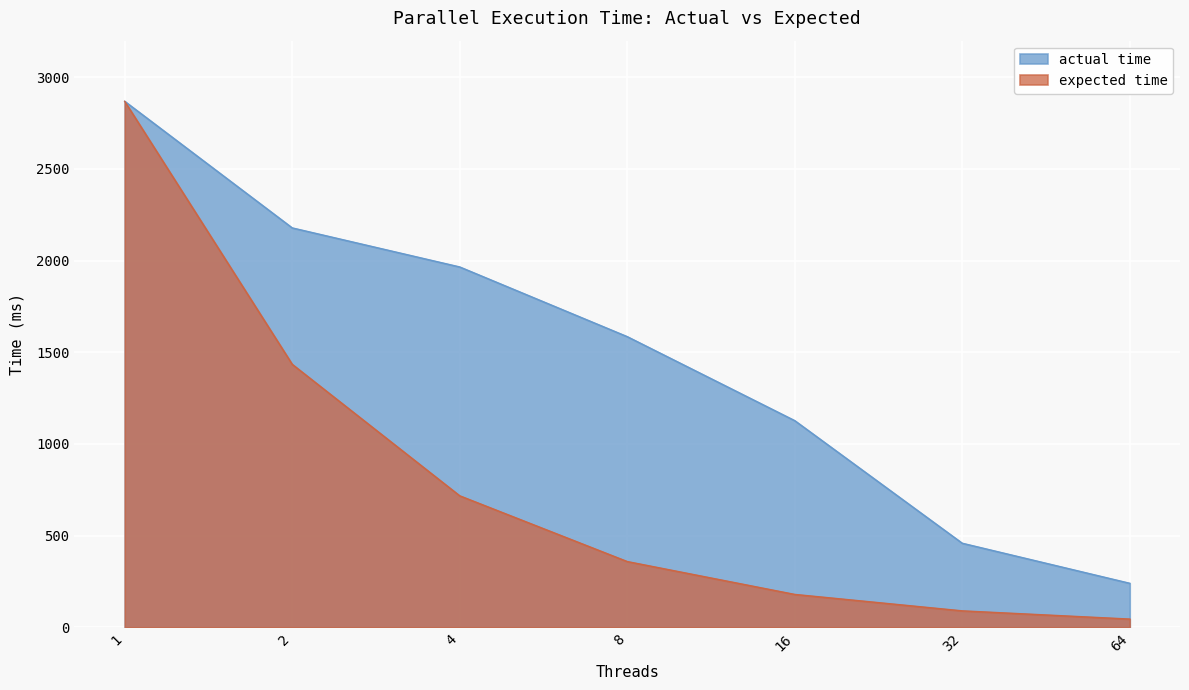

What is the smallest value displayed?

44.8